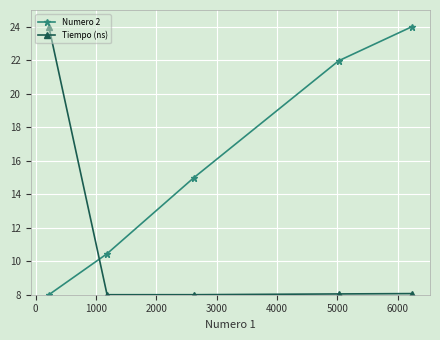

List the series in order of their overall mean, highest first.

Numero 2, Tiempo (ns)